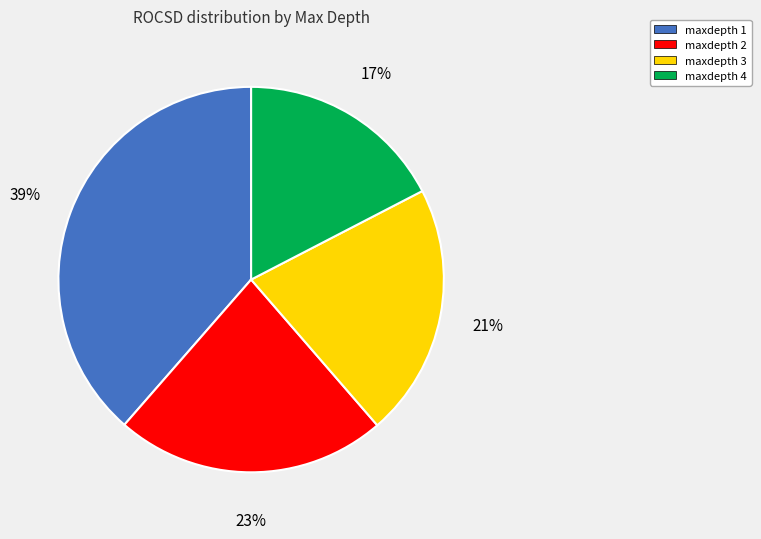

Does maxdepth 2 account for over 50% of the chart?

No